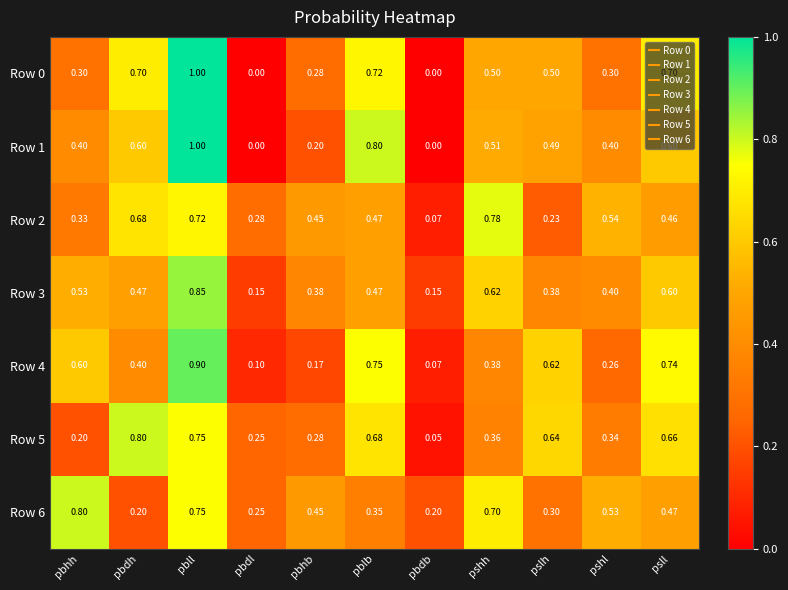

What is the greatest value displayed?

1.0